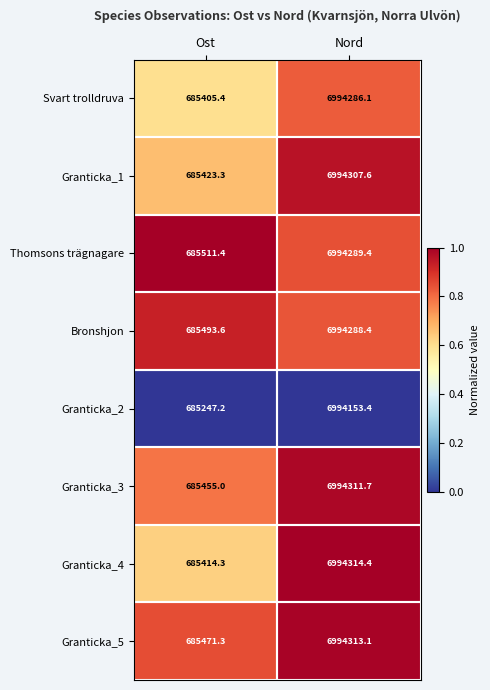

Where is Granticka_1 nearest to the value 3839865?

Ost